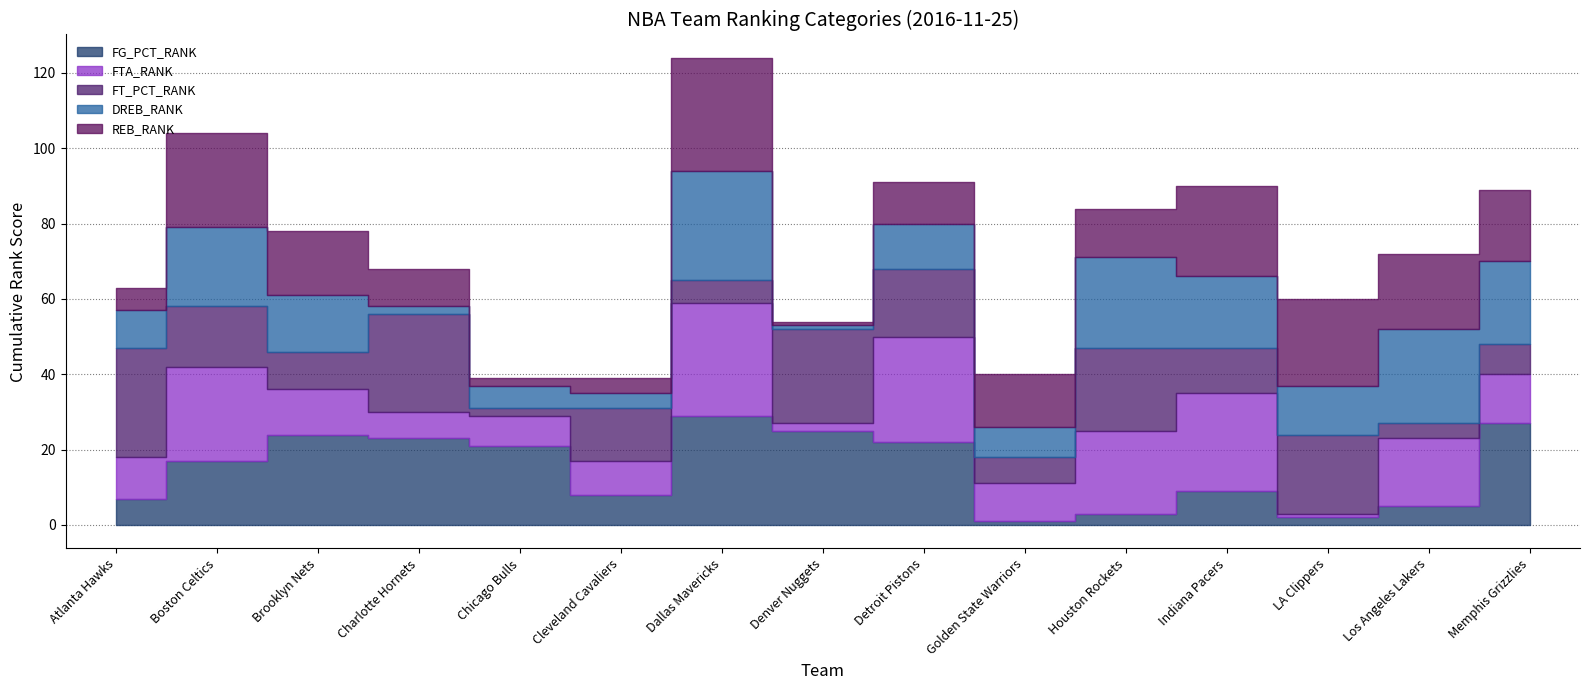

Rank the series by their maximum value, from lowest to highest.

FG_PCT_RANK, FT_PCT_RANK, DREB_RANK, FTA_RANK, REB_RANK